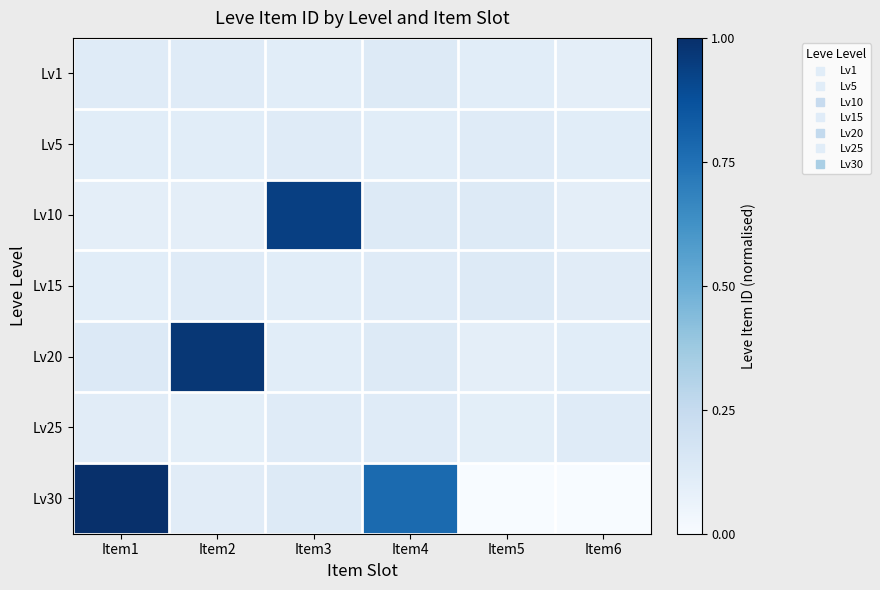

Reading left to right, extract all data points from this chart.

Lv1: Item1=0.1	Item2=0.1	Item3=0.1	Item4=0.1	Item5=0.1	Item6=0.1
Lv5: Item1=0.1	Item2=0.1	Item3=0.1	Item4=0.1	Item5=0.1	Item6=0.1
Lv10: Item1=0.1	Item2=0.1	Item3=0.9	Item4=0.1	Item5=0.1	Item6=0.1
Lv15: Item1=0.1	Item2=0.1	Item3=0.1	Item4=0.1	Item5=0.1	Item6=0.1
Lv20: Item1=0.1	Item2=1.0	Item3=0.1	Item4=0.1	Item5=0.1	Item6=0.1
Lv25: Item1=0.1	Item2=0.1	Item3=0.1	Item4=0.1	Item5=0.1	Item6=0.1
Lv30: Item1=1.0	Item2=0.1	Item3=0.1	Item4=0.8	Item5=0.0	Item6=0.0